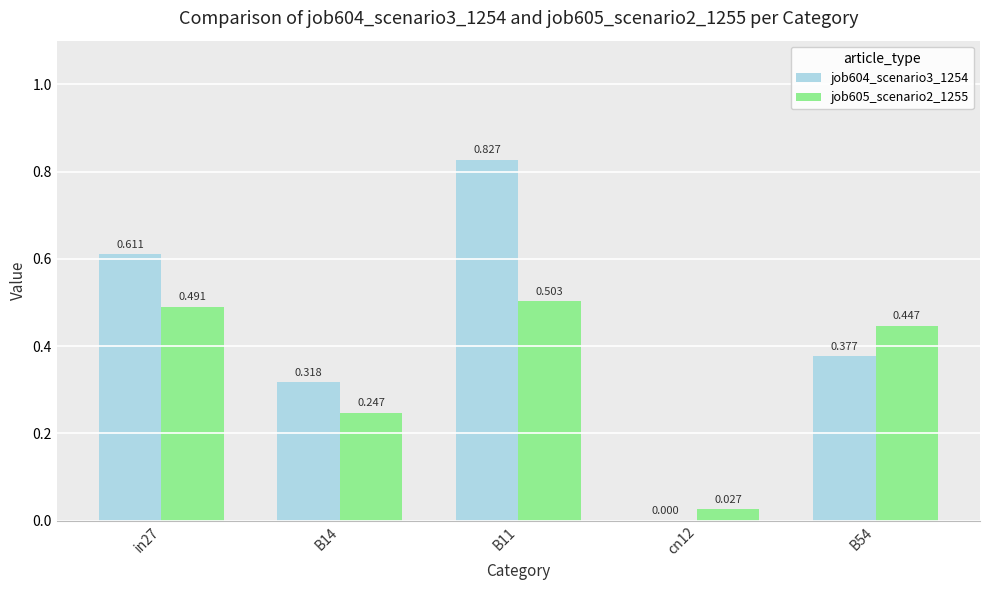

How many data points does each series have?

5